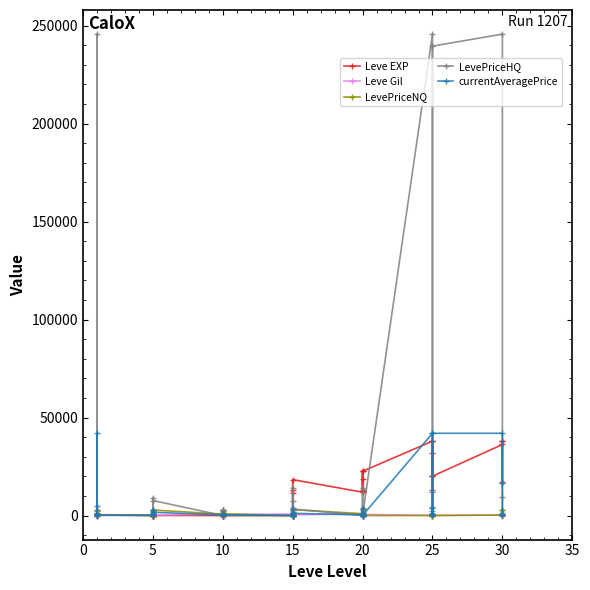

How many intersections are there between Leve Gil and Leve EXP?

3